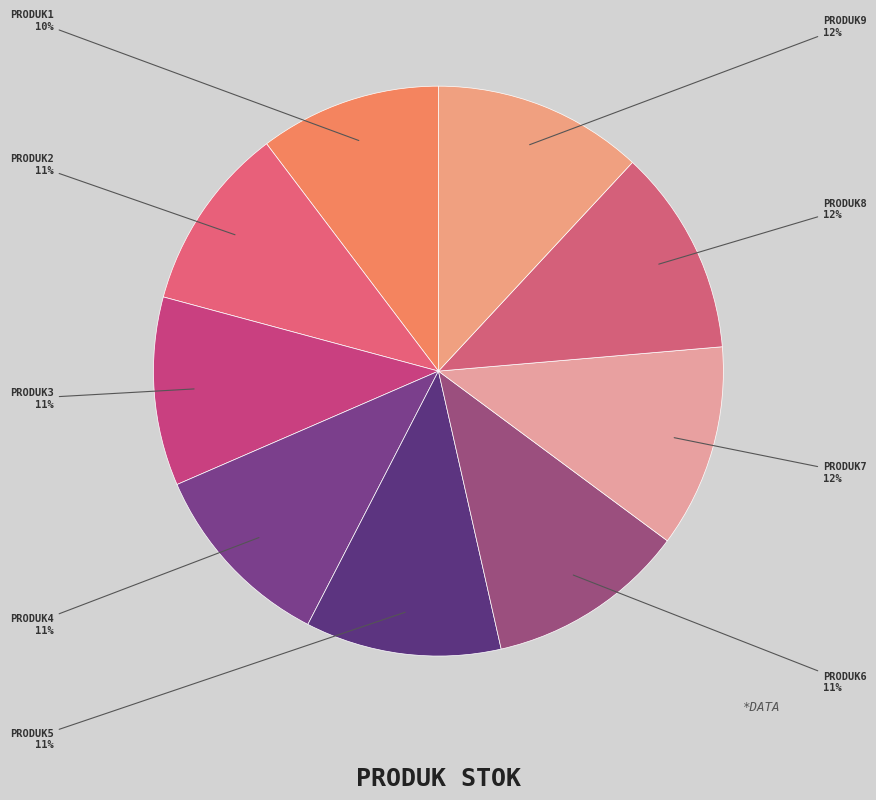

How many slices are in this pie chart?

9